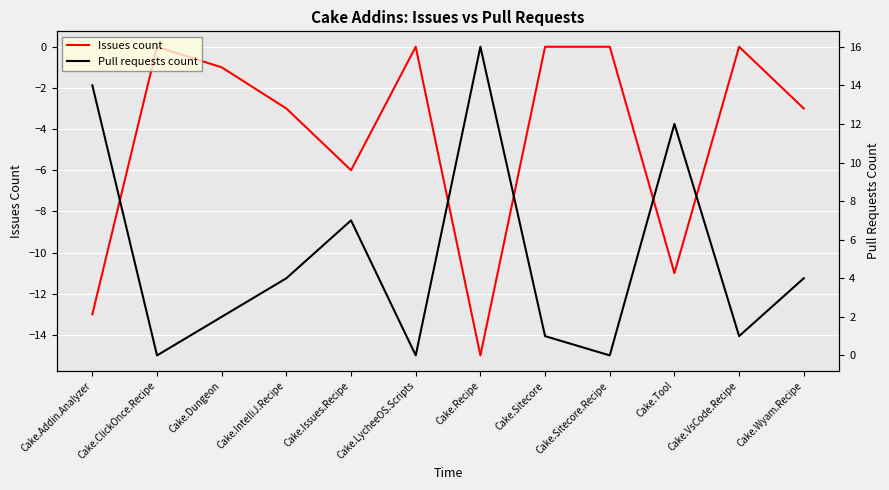

What is the difference between the highest and lowest values at Cake.Wyam.Recipe?

7